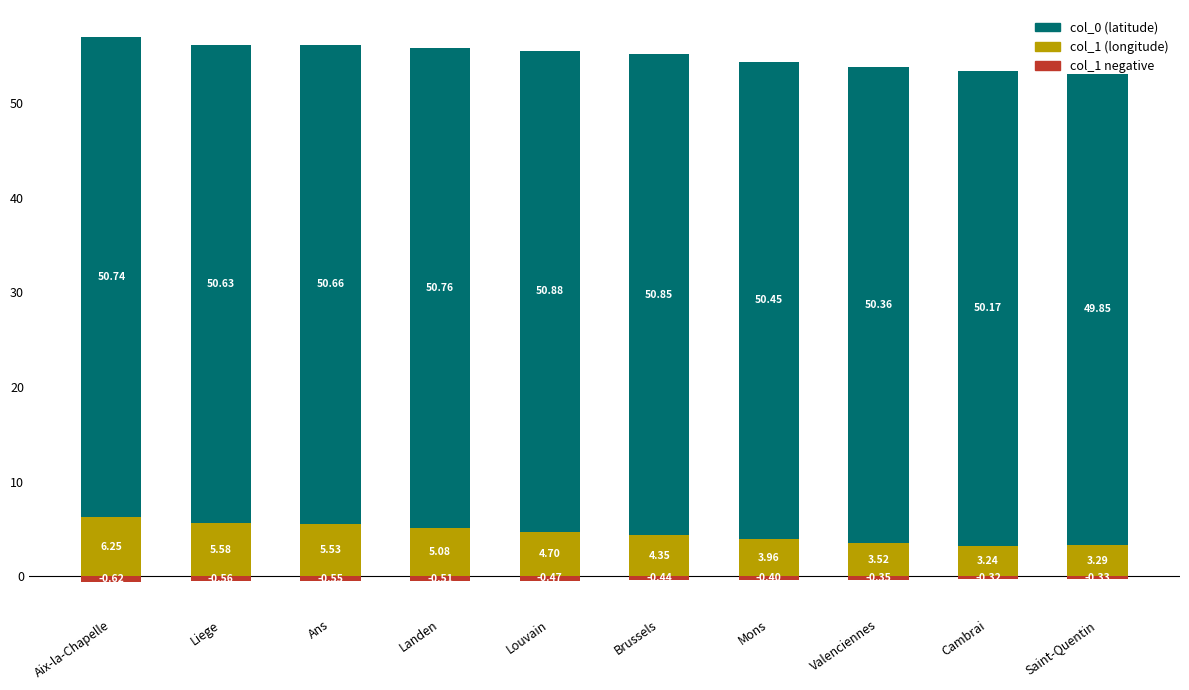

How many categories are shown in the chart?

10